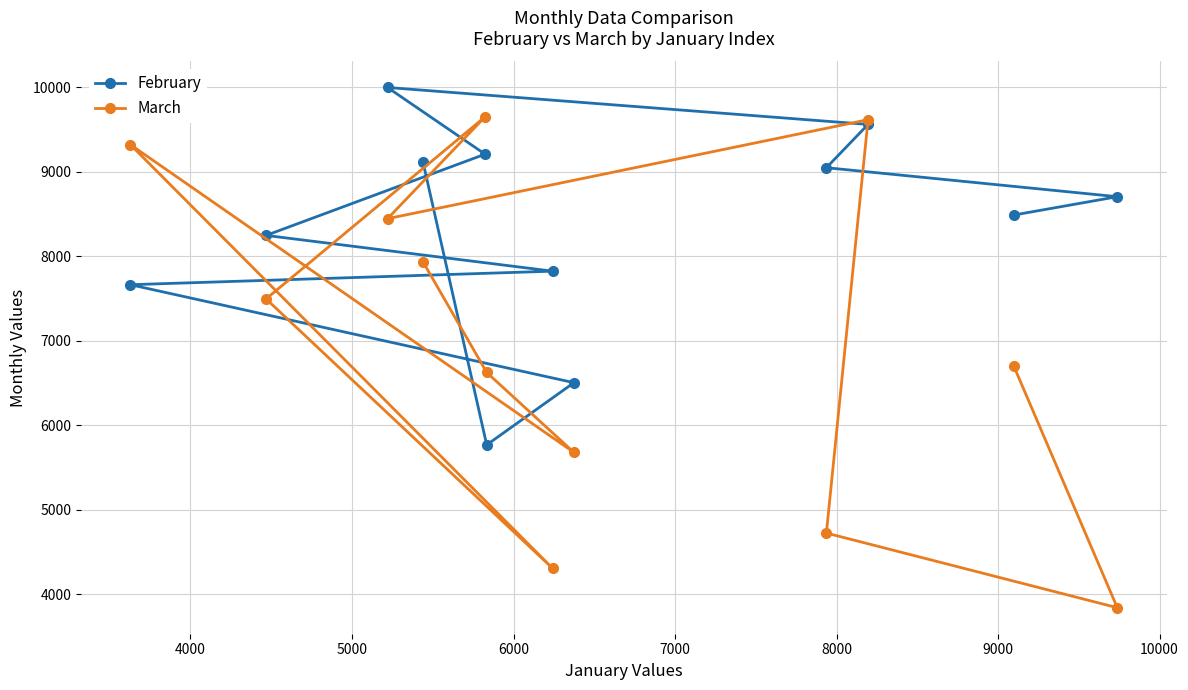

What is the value of the March point at the 9th from the left?

4724